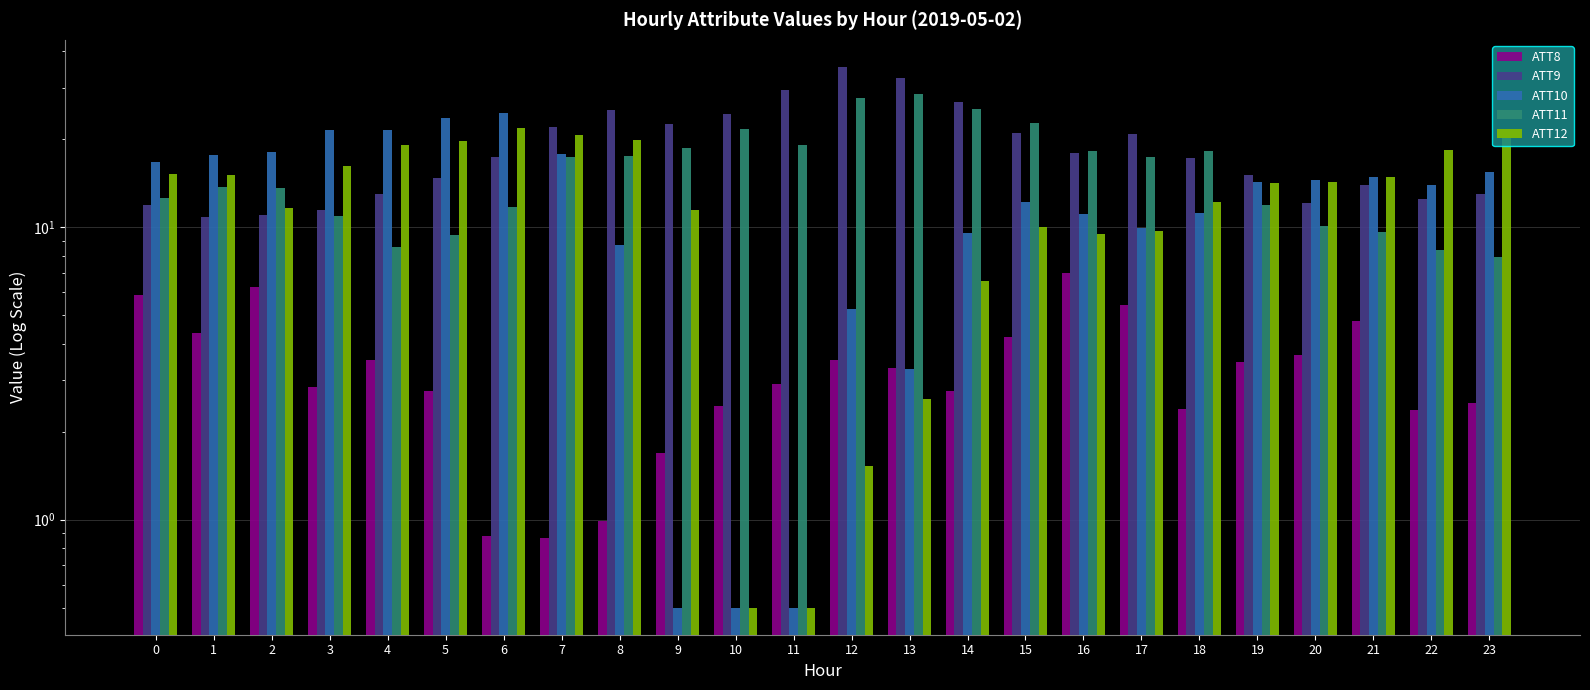

At how many categories does at least one series exceed 15?

22